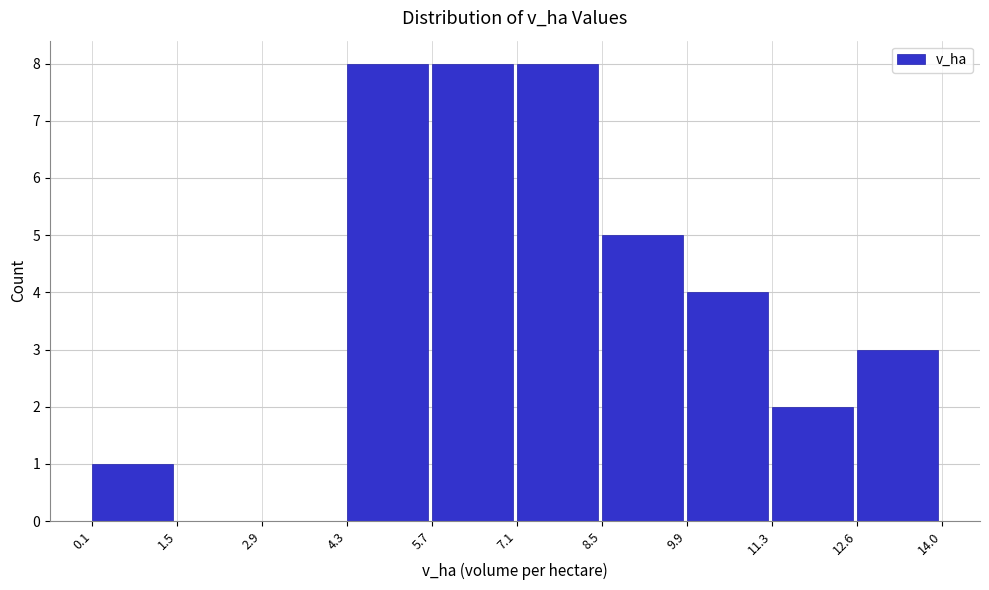

Reading left to right, list every bar in this chart as the range it spans on the x-axis followed by its height. The values are not printed on the chart, so give them approximately, as read against the axis.

0.1 to 1.5: 1
1.5 to 2.9: 0
2.9 to 4.3: 0
4.3 to 5.7: 8
5.7 to 7.1: 8
7.1 to 8.5: 8
8.5 to 9.9: 5
9.9 to 11.3: 4
11.3 to 12.6: 2
12.6 to 14.0: 3